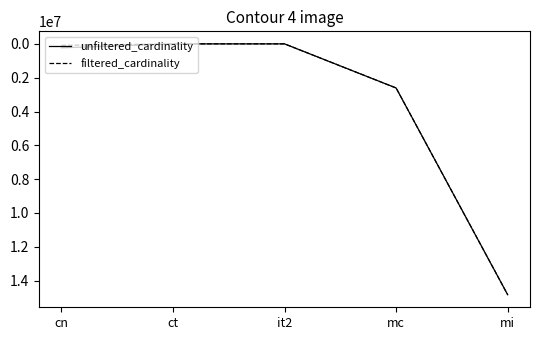

Which series changed the most between ct and mi?

filtered_cardinality